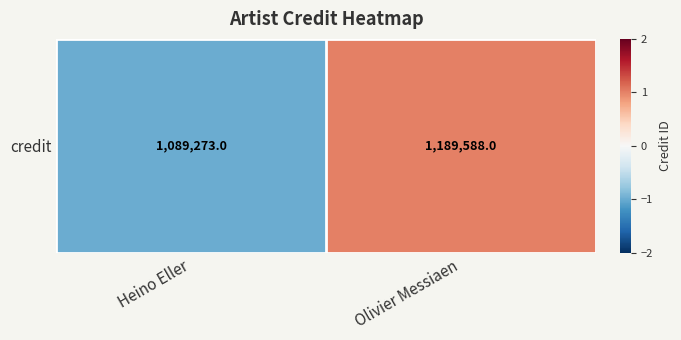

Reading left to right, list all the values displayed in this chart.

Heino Eller=-1	Olivier Messiaen=1